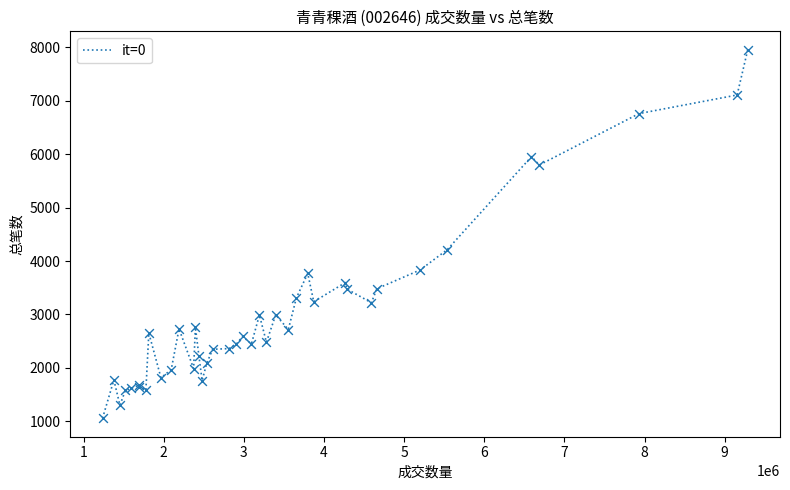

What is the difference between the maximum and minimum values?

6894